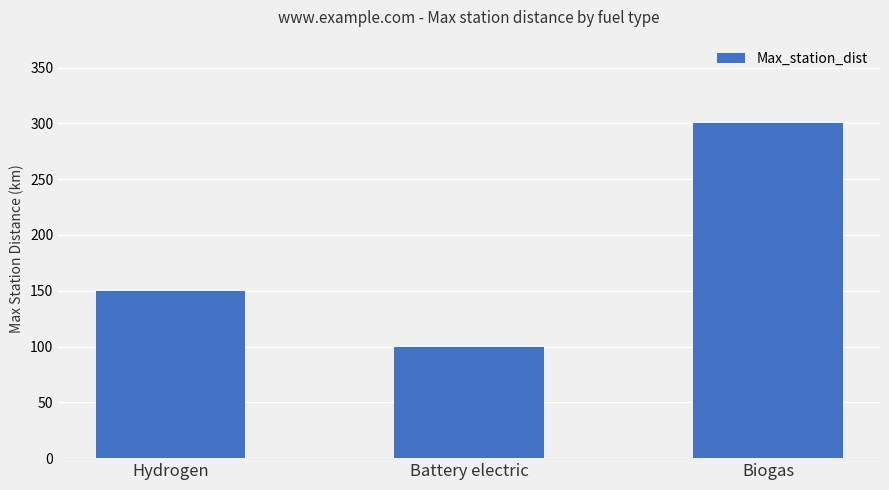

Reading right to left, transcribe all the data shown in this chart.

300	100	150